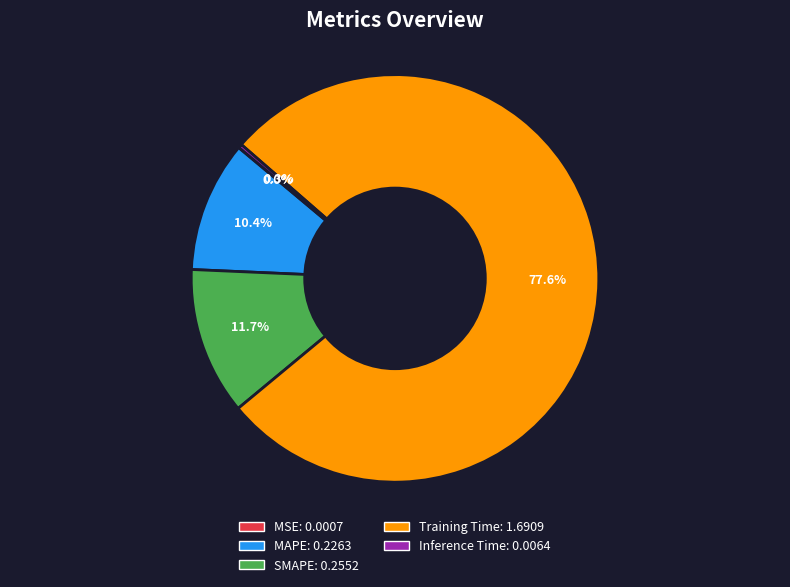

Which slice represents more than half of the pie?

Training Time